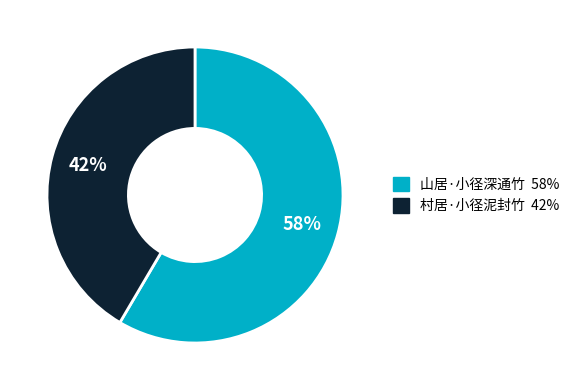

Which has a higher value, 村居·小径泥封竹 or 山居·小径深通竹?

山居·小径深通竹